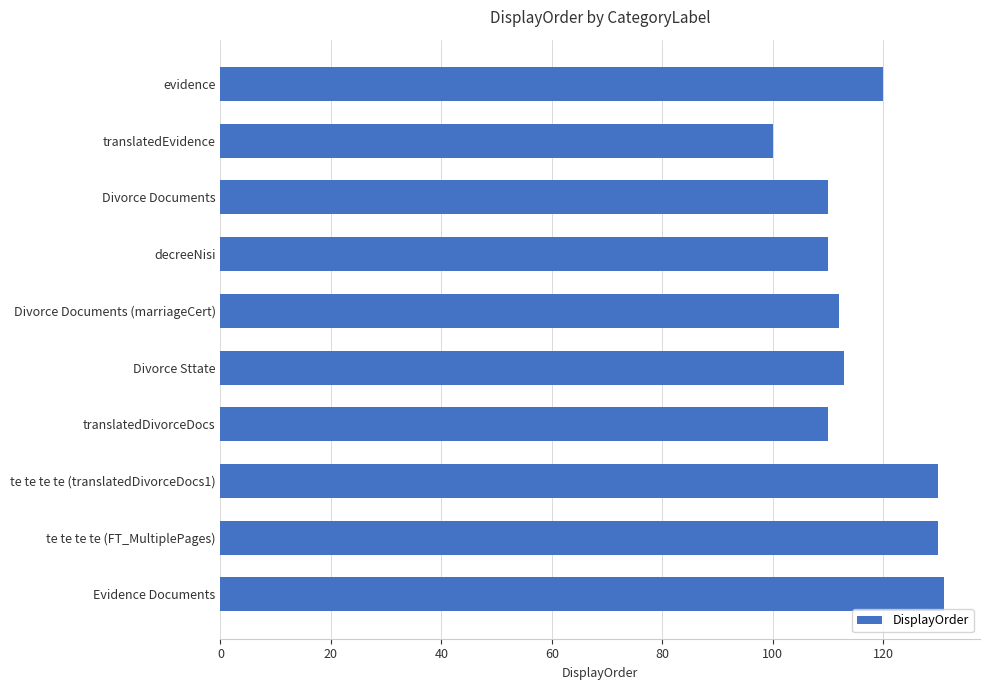

Reading top to bottom, extract all data points from this chart.

evidence=120	translatedEvidence=100	Divorce Documents=110	decreeNisi=110	Divorce Documents (marriageCert)=112	Divorce Sttate=113	translatedDivorceDocs=110	te te te te (translatedDivorceDocs1)=130	te te te te (FT_MultiplePages)=130	Evidence Documents=131